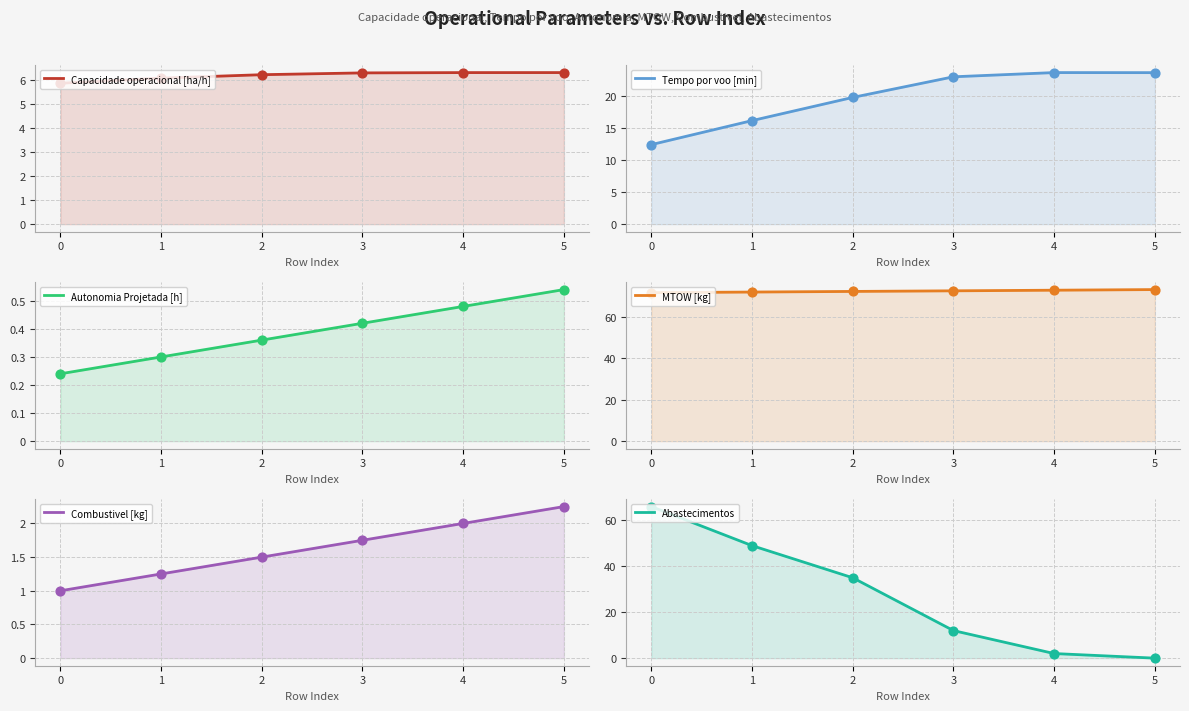

What are all the series names shown in the legend?

Capacidade operacional [ha/h], Tempo por voo [min], Autonomia Projetada [h], MTOW [kg], Combustivel [kg], Abastecimentos